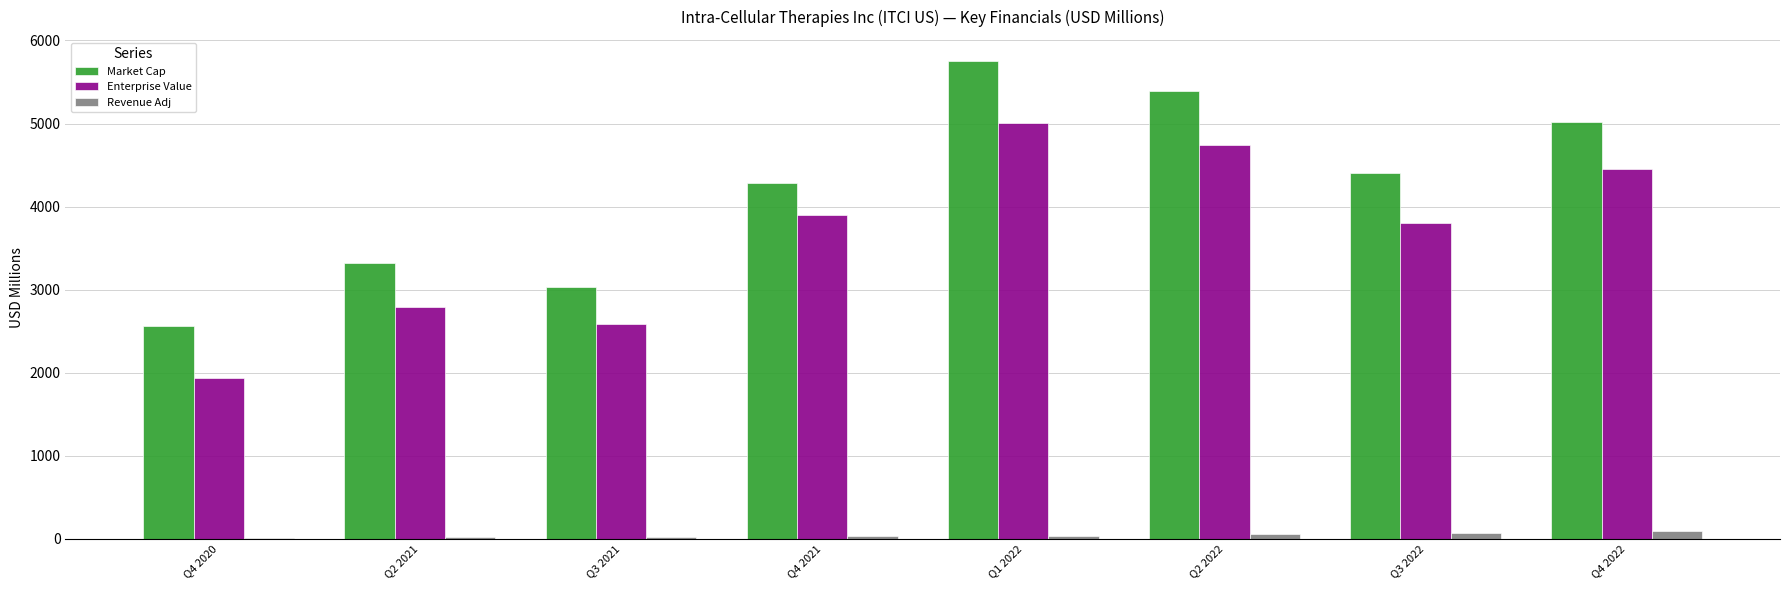

How many categories are shown in the chart?

8